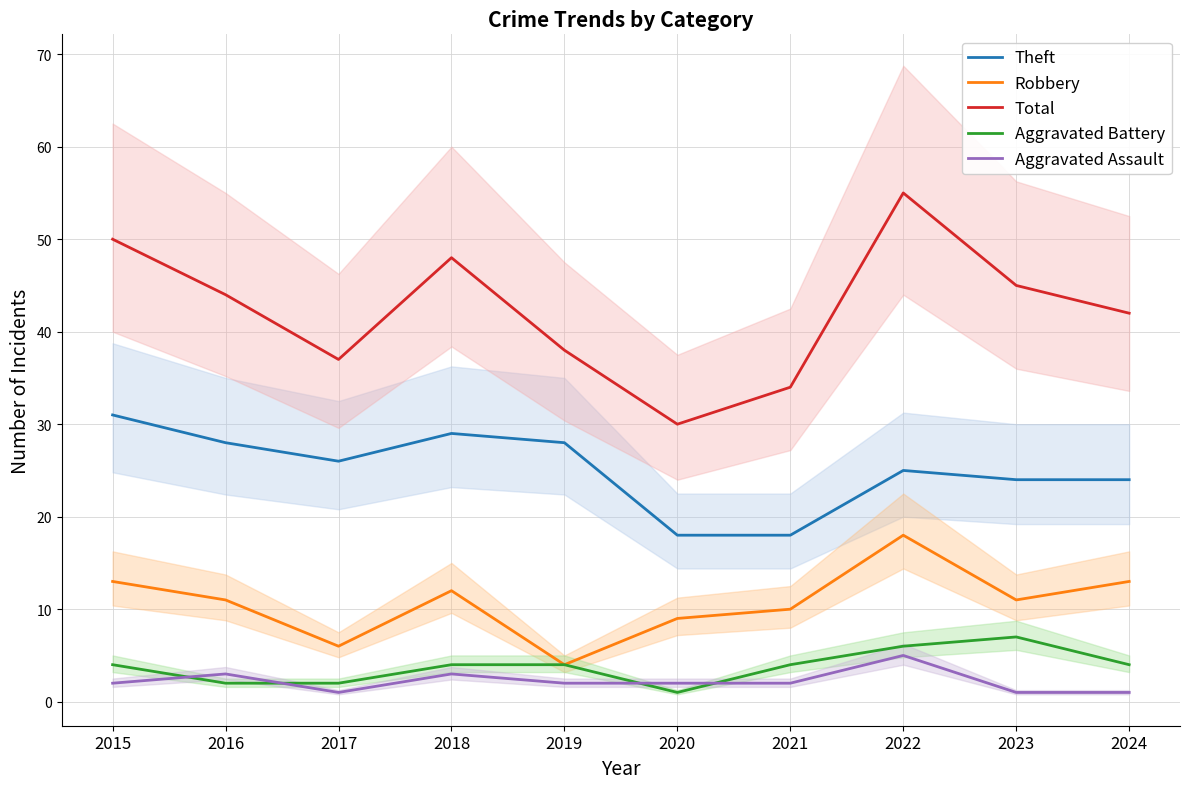

At which label does Theft reach its peak?

2015